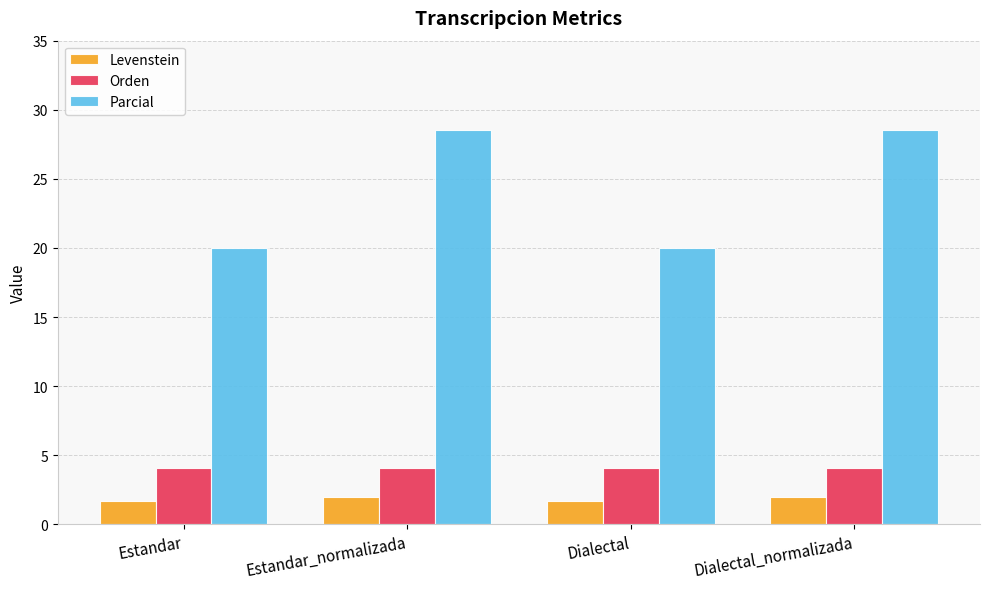

What is the lowest value of the Orden series?

4.1